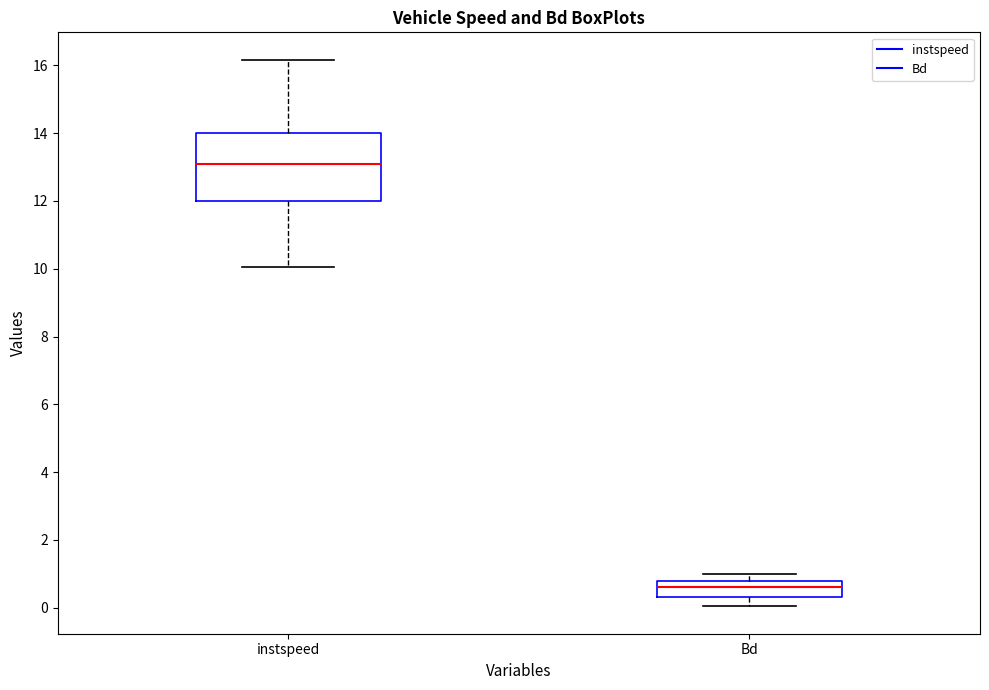

Which box is the tallest, from its lower edge to its upper edge?

instspeed